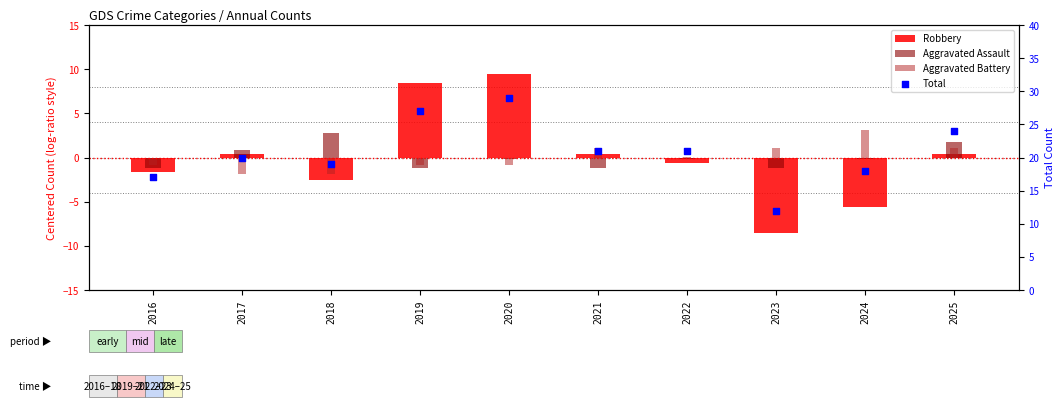

At which category is the sum across all series the highest?

2020